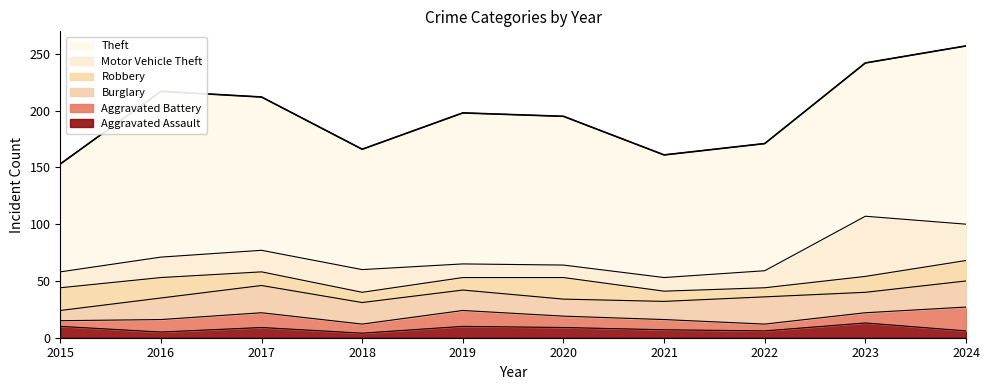

True or false: Aggravated Battery and Robbery cross at least once.

True